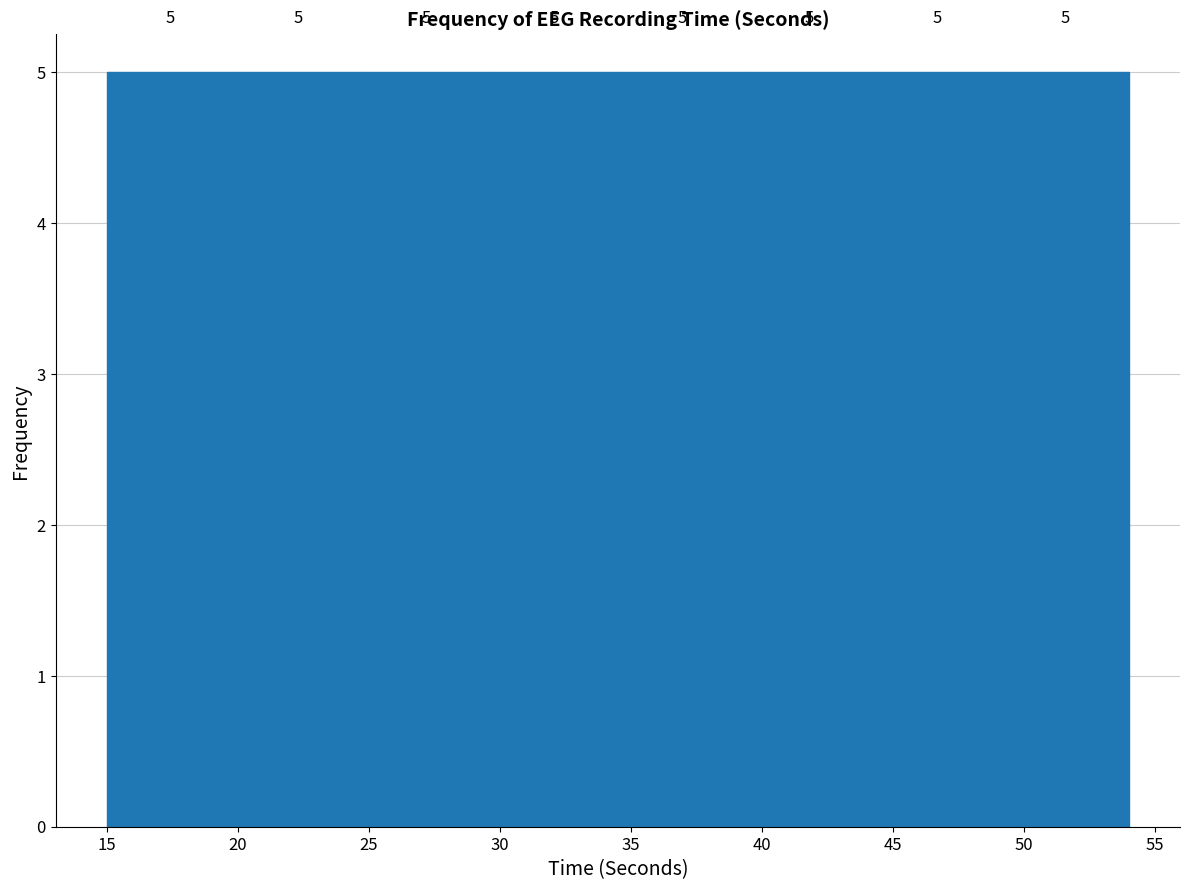

Reading left to right, list every bar in this chart as the range it spans on the x-axis followed by its height. The bar edges are not printed on the chart, so give them approximately, as read against the axis.

15.0 to 20.0: 5
20.0 to 25.0: 5
25.0 to 29.5: 5
29.5 to 34.5: 5
34.5 to 39.5: 5
39.5 to 44.5: 5
44.5 to 49.0: 5
49.0 to 54.0: 5